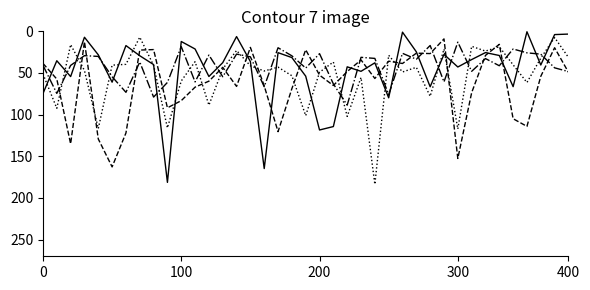

What is the maximum value shown in the chart?

183.6